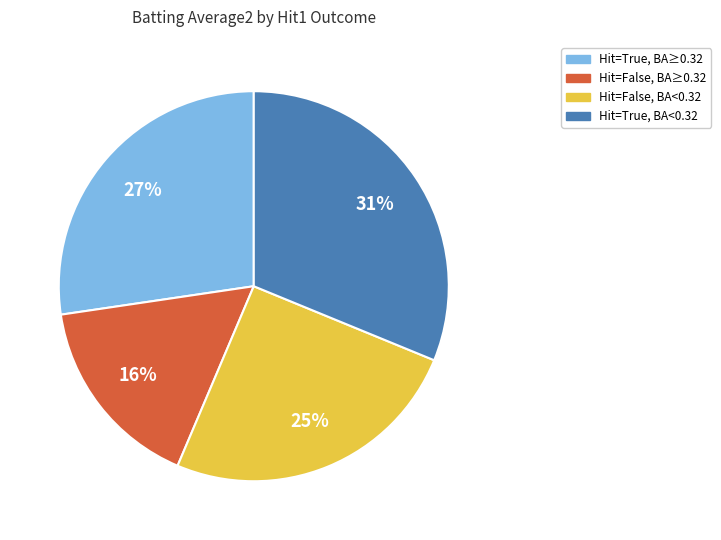

Is there any slice that represents more than half of the pie?

No